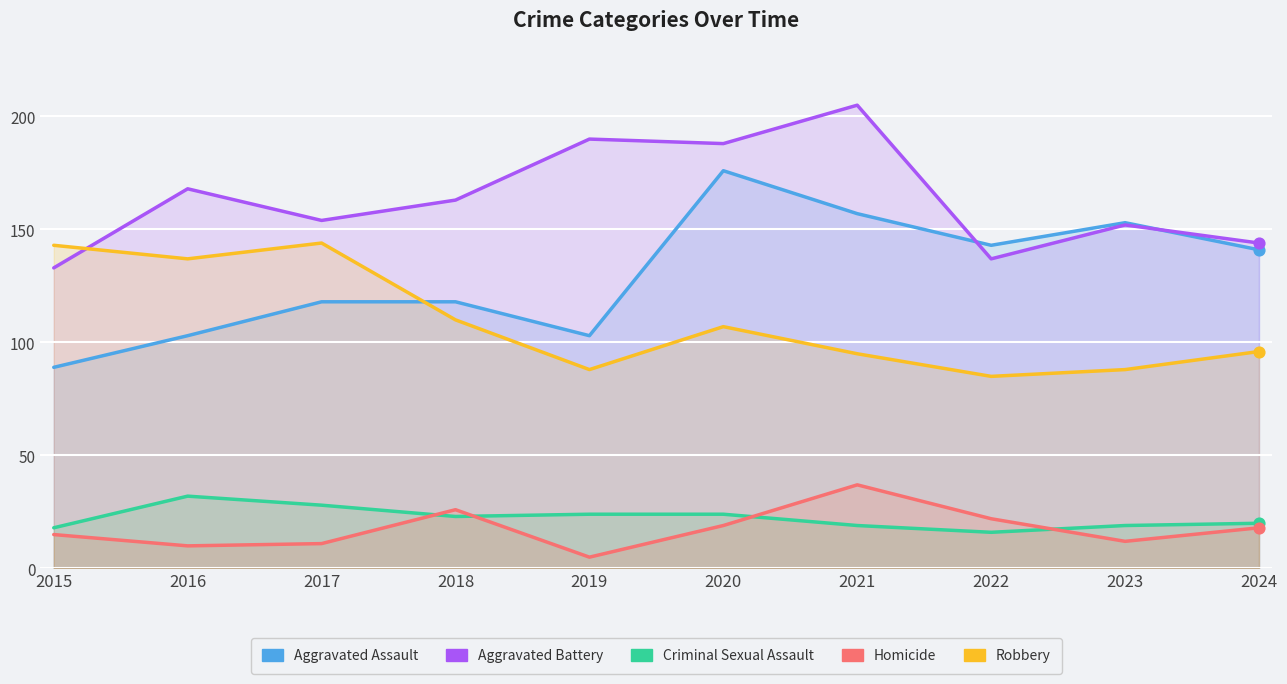

Which series contains the highest Y value?

Aggravated Battery